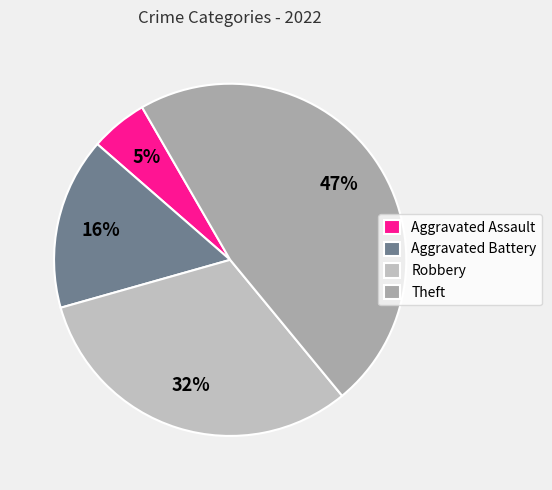

Rank the categories by value from highest to lowest.

Theft, Robbery, Aggravated Battery, Aggravated Assault